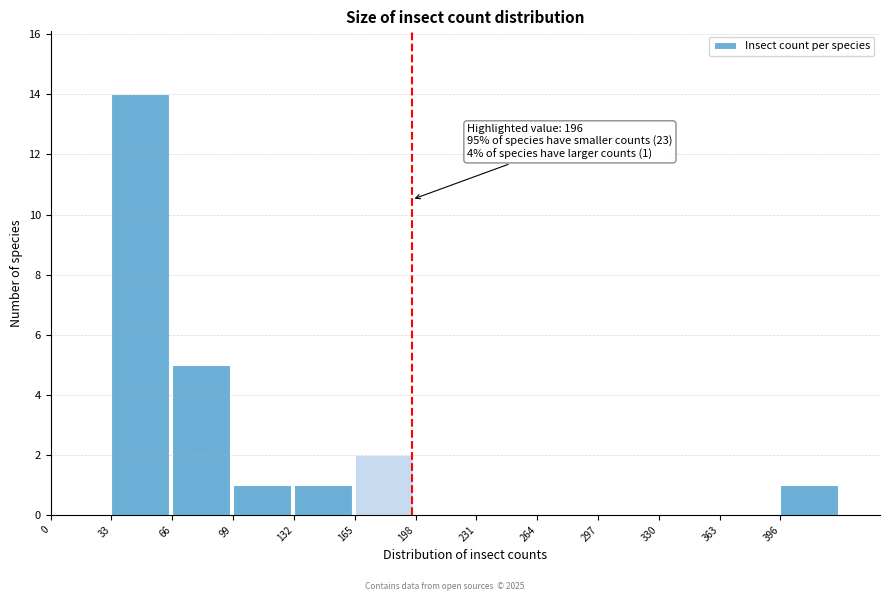

Over which range of the x-axis is the bar tallest?

33 to 66